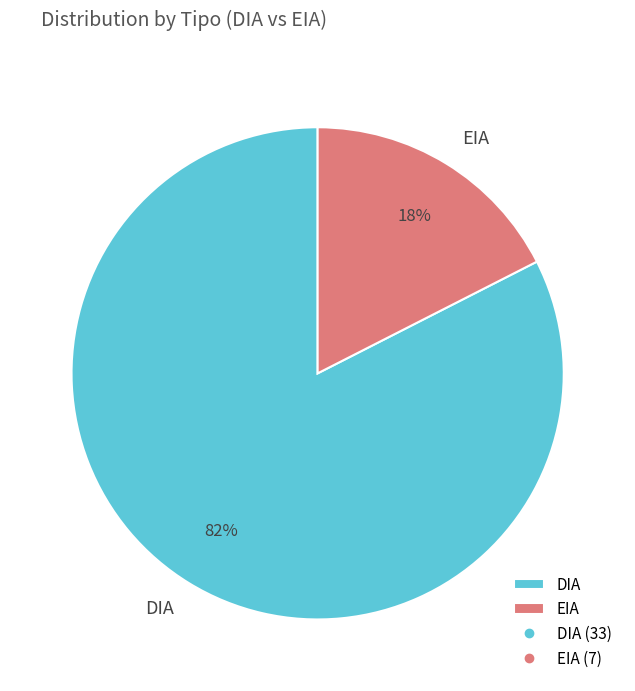

Rank the categories by value from lowest to highest.

EIA, DIA